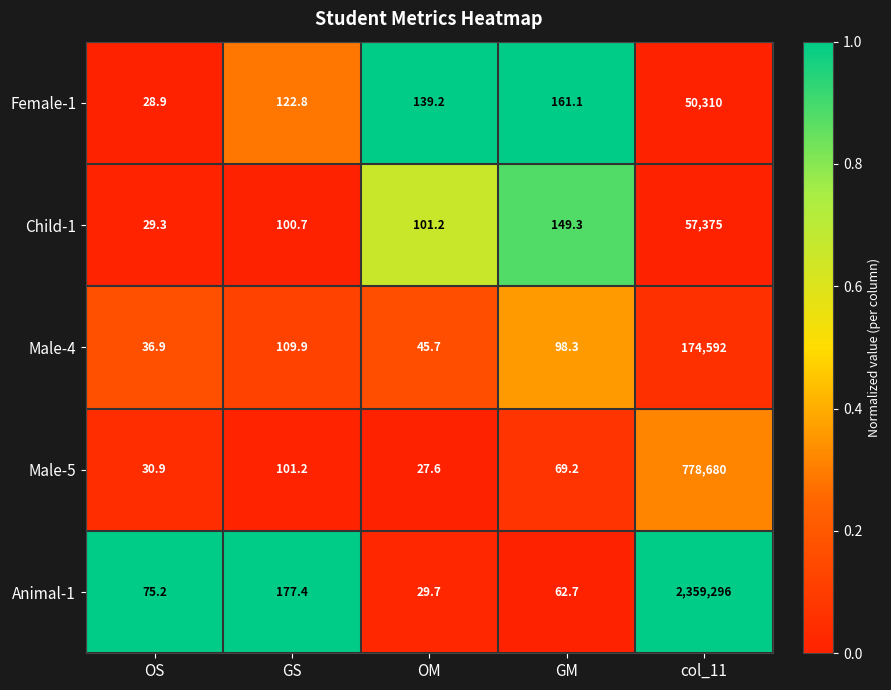

True or false: Child-1 has a value of 149.3 at GM.

True